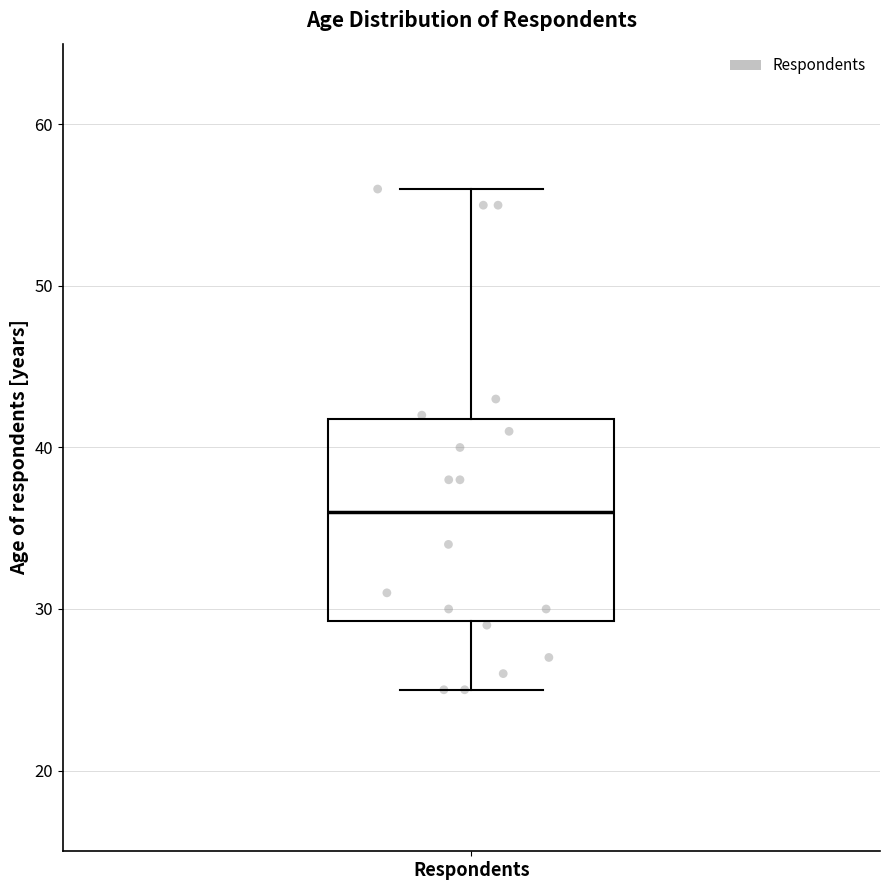

Read this box plot against the y-axis: the position of the median line, the range covered by the box, and the ends of both whiskers. The values are not printed on the chart, so give them approximately, as read against the axis.

median 36, box 29 to 42, whiskers 25 to 56